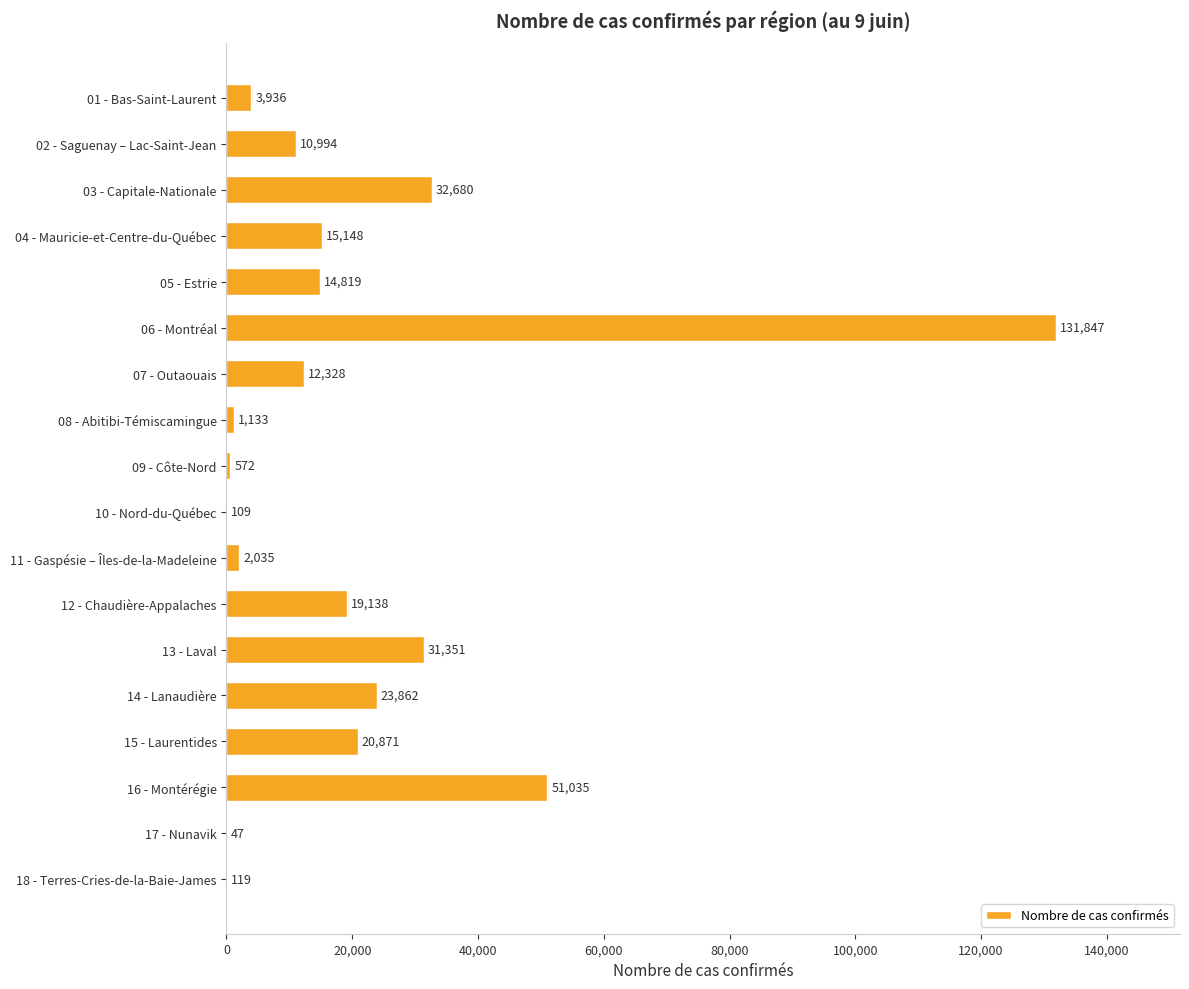

Is it true that the value at 18 - Terres-Cries-de-la-Baie-James is 119?

True